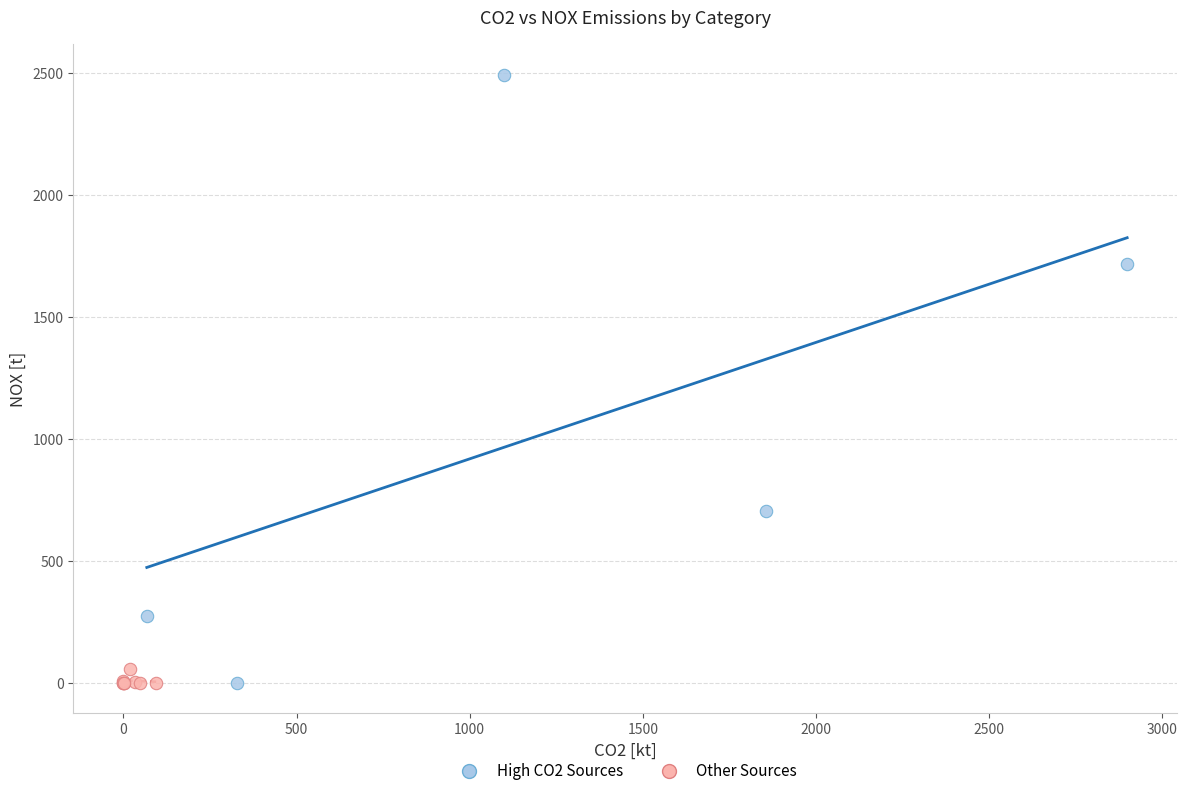

Which series has the largest Y range (max minus min)?

High CO2 Sources